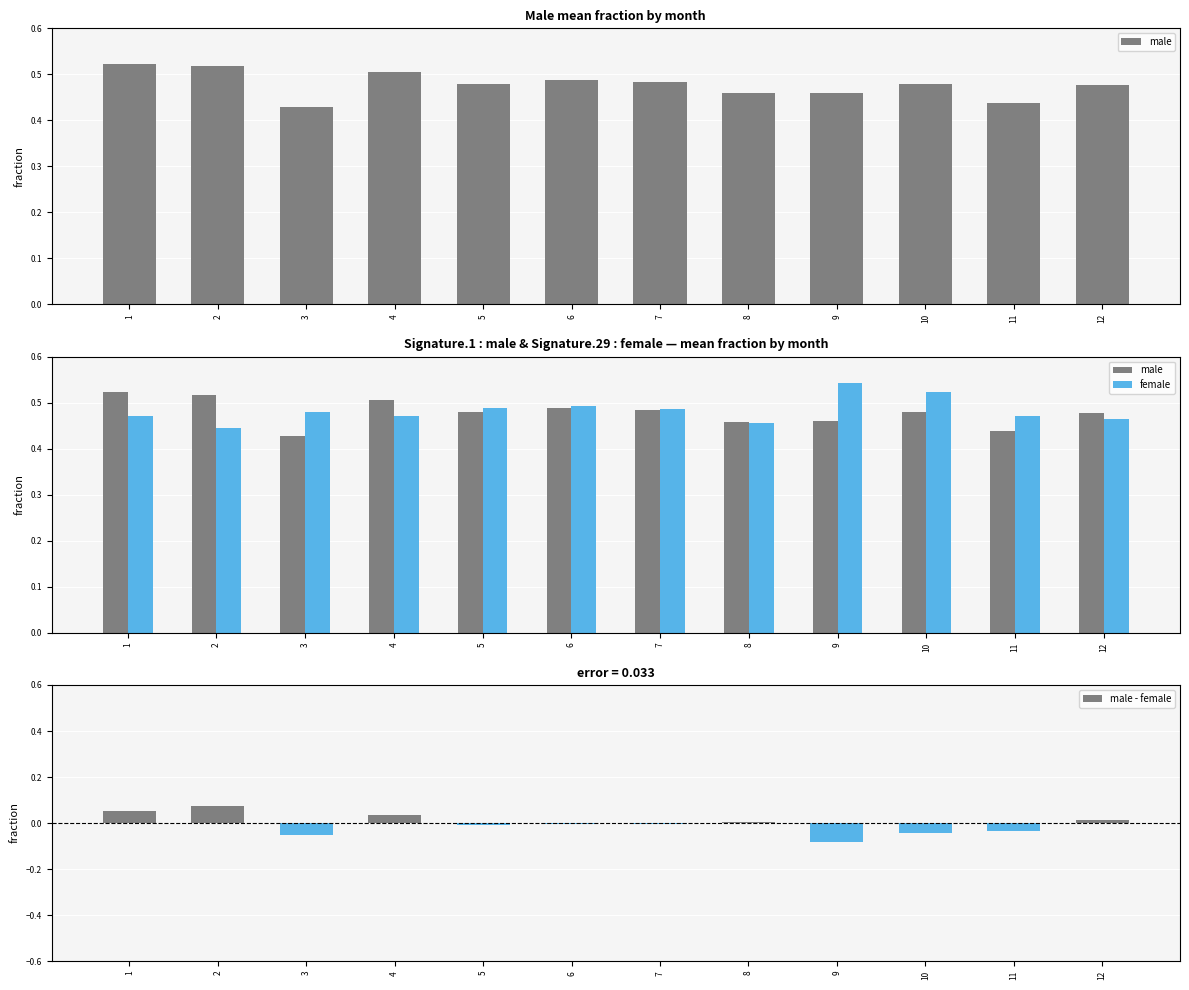

True or false: male - female has a value of 0.0 at 12.

False